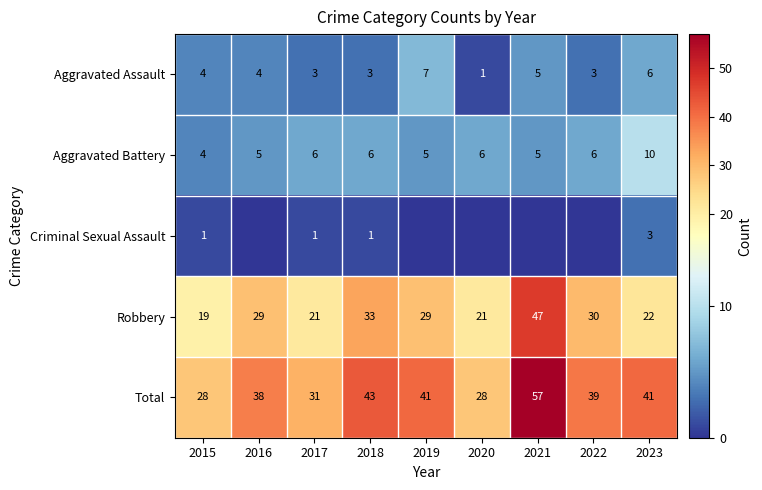

Between 2018 and 2019, which is larger?

2019